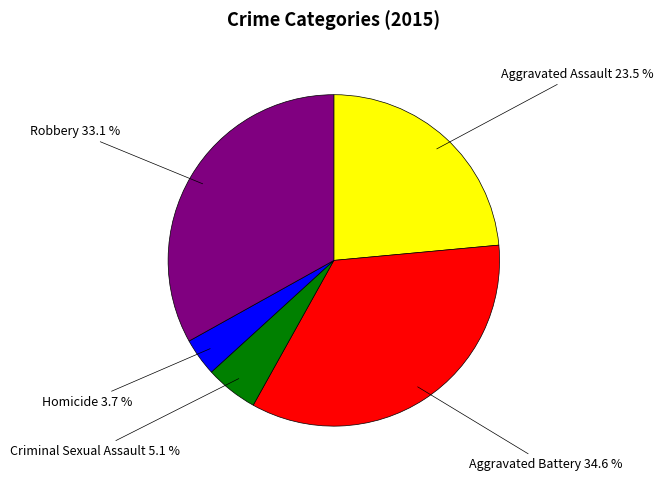

Rank the categories by value from highest to lowest.

Aggravated Battery, Robbery, Aggravated Assault, Criminal Sexual Assault, Homicide